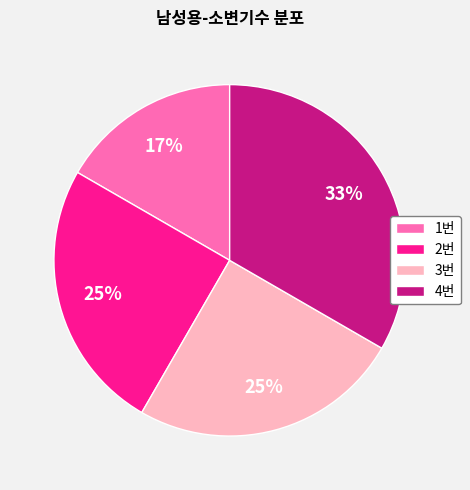

Is it true that 2번 is 14% of the pie?

False